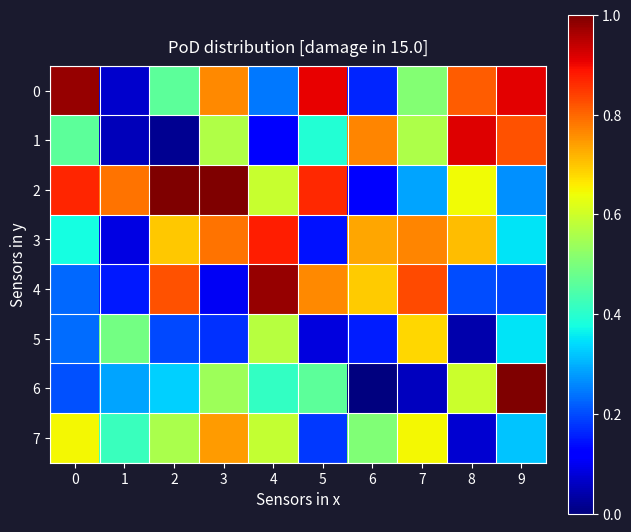

Between 4 and 8, which series saw the biggest shift?

1